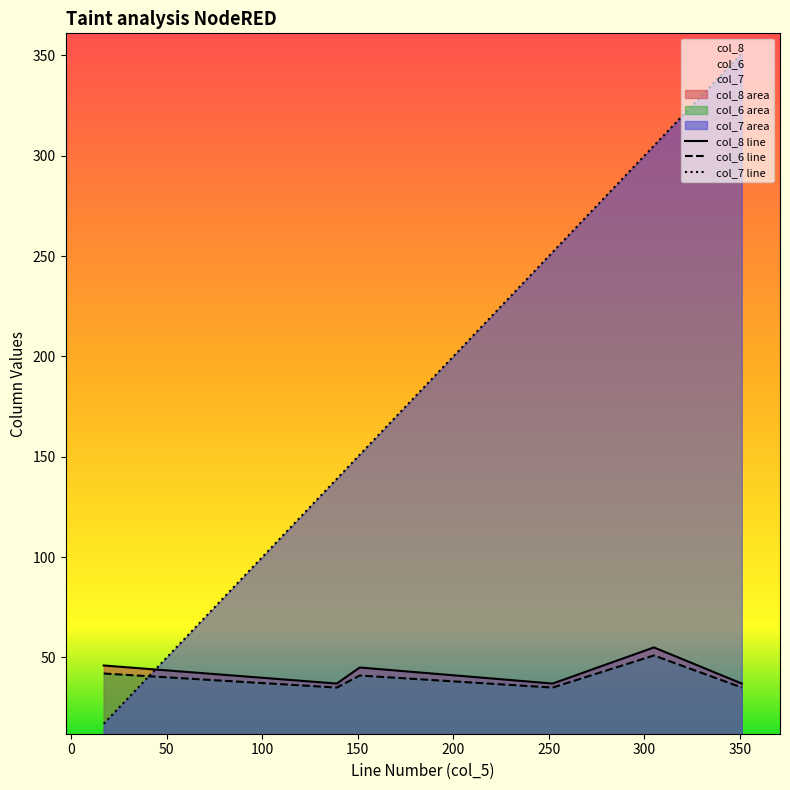

At which category is the sum across all series the highest?

351